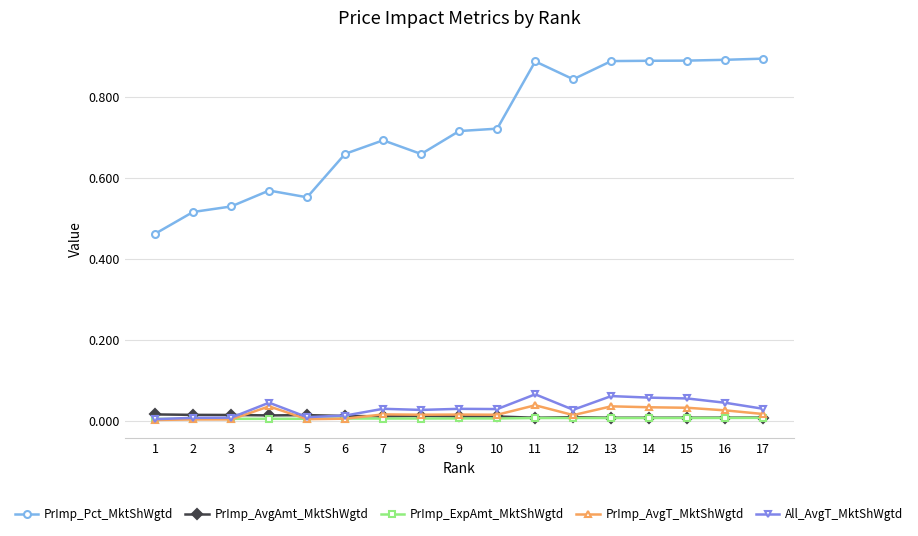

True or false: PrImp_AvgT_MktShWgtd and PrImp_Pct_MktShWgtd intersect in this chart.

False